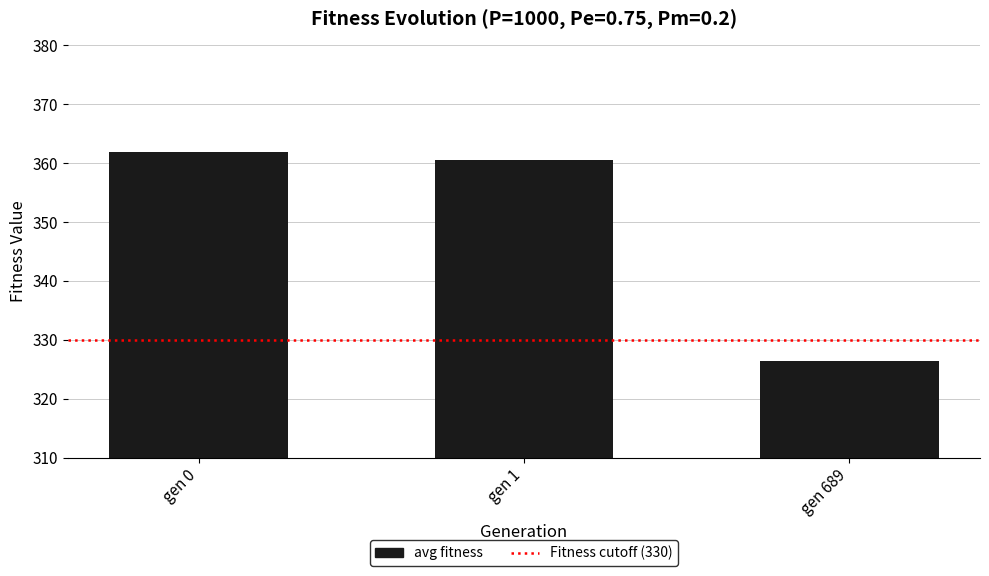

What is the value of the 2nd bar from the left?

360.5